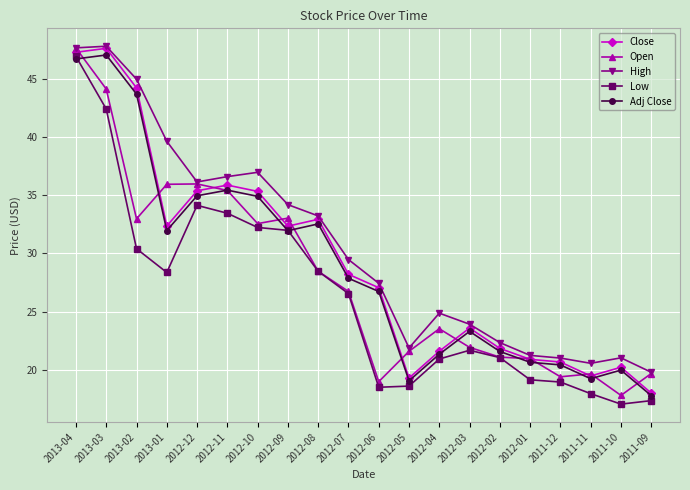

What is the difference between the maximum and minimum values in the Open series?

29.9